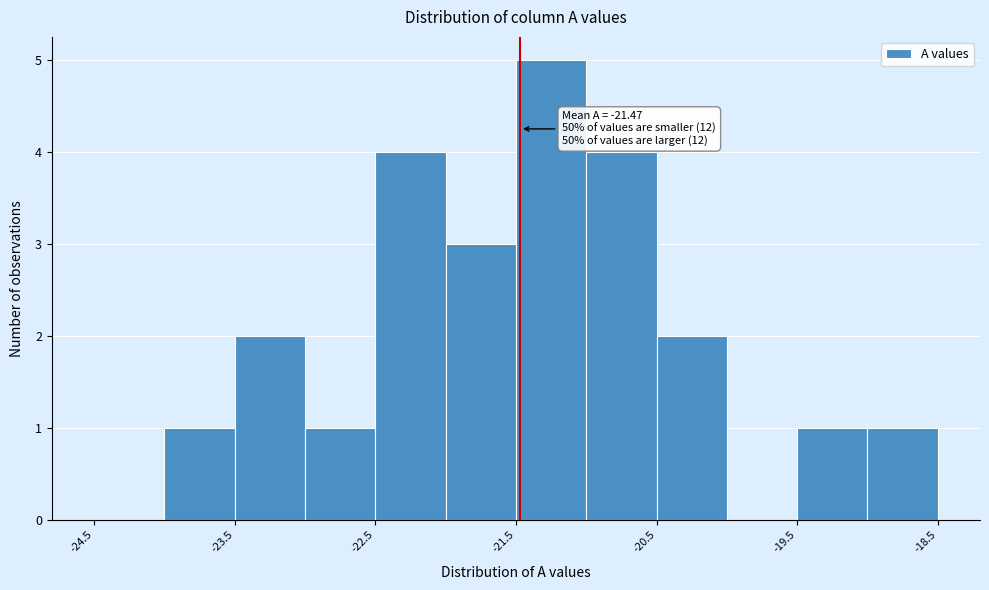

Over which range of the x-axis is the bar tallest?

-21.5 to -21.0